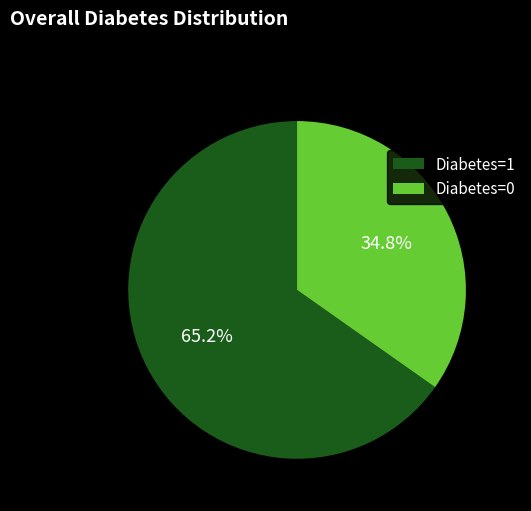

What is the smallest slice in the pie chart?

Diabetes=0